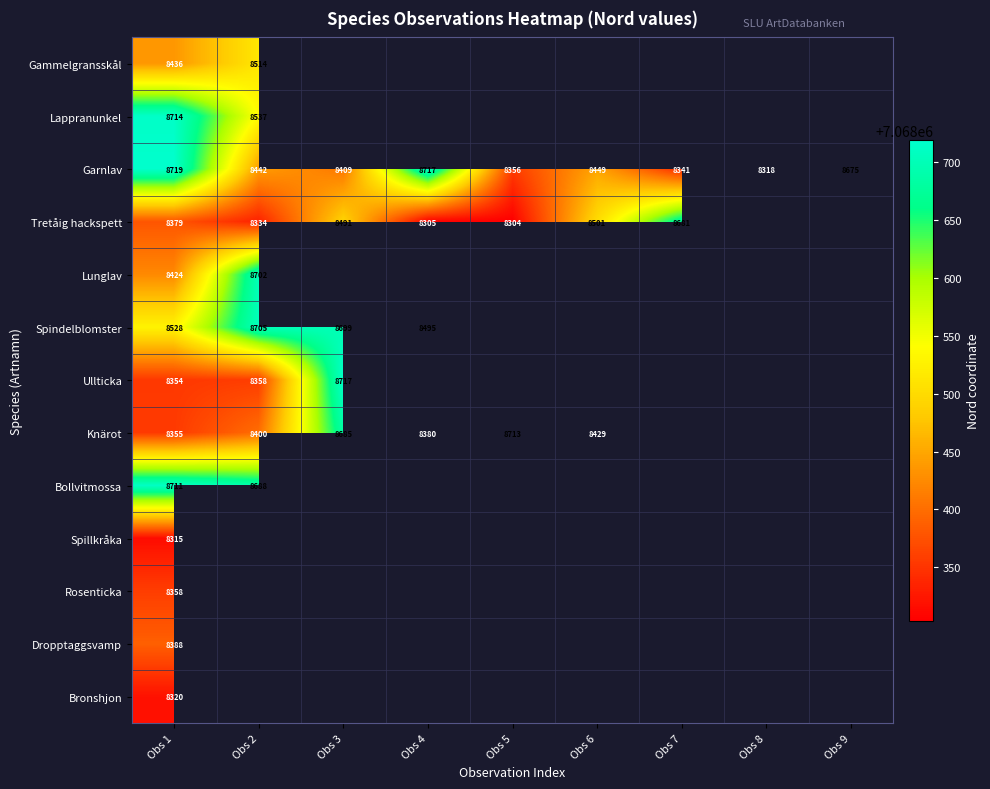

What is the difference between the highest and lowest values at Obs 2?

371.0